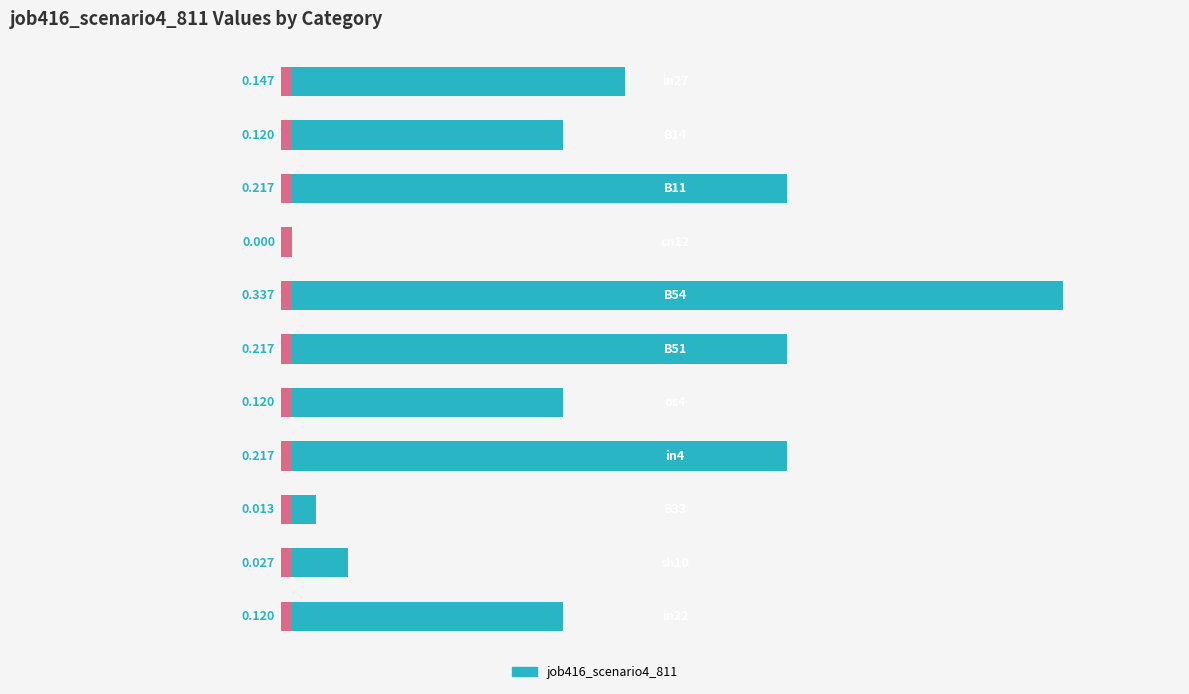

Rank the categories by value from highest to lowest.

4, 2, 5, 7, 0, 1, 6, 10, 9, 8, 3